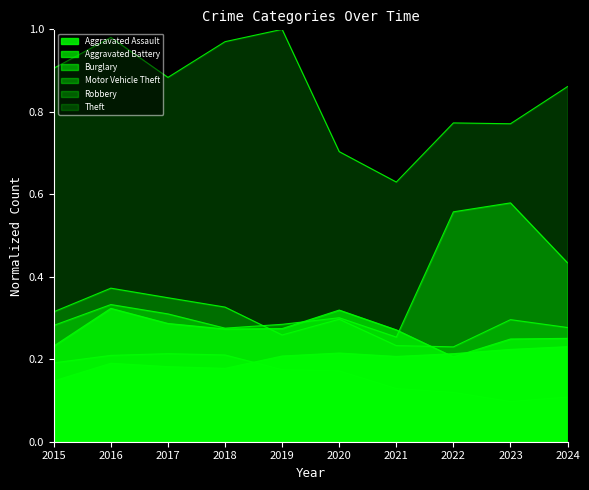

At which category does Robbery reach its first local valley?

2019